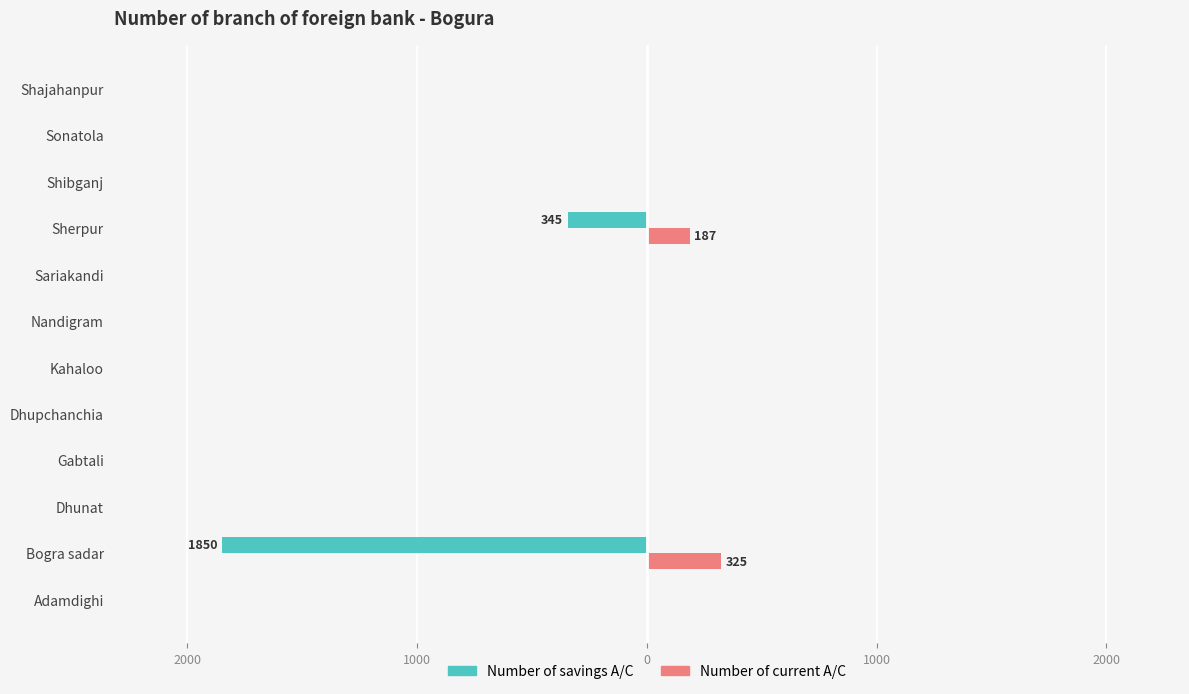

What is the average value of the Number of current A/C series?

43